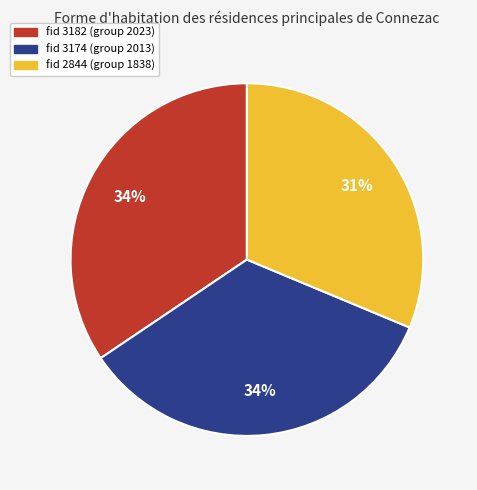

How many slices are in this pie chart?

3